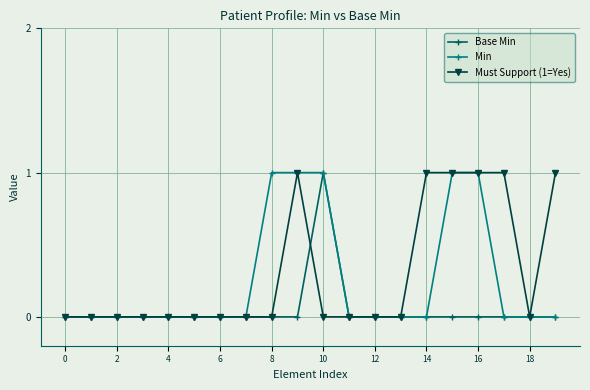

What is the value of the Min point at the 10th from the left?

1